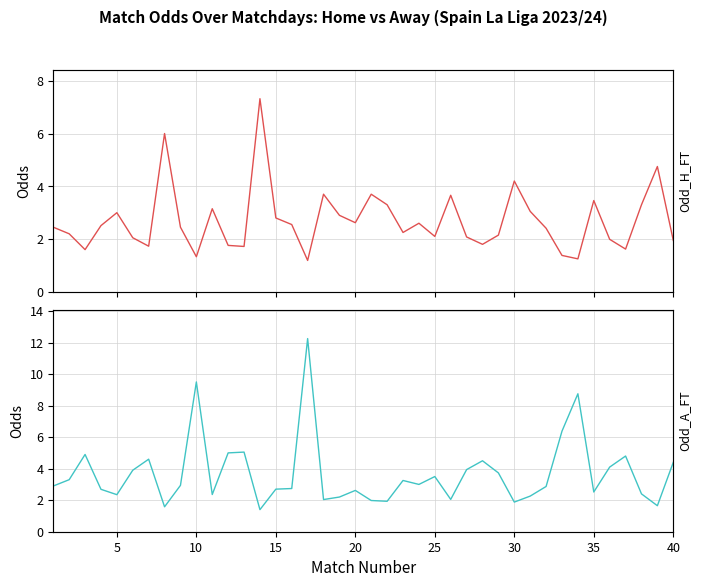

True or false: Odd_H_FT has a value of 1.4 at 20.

False